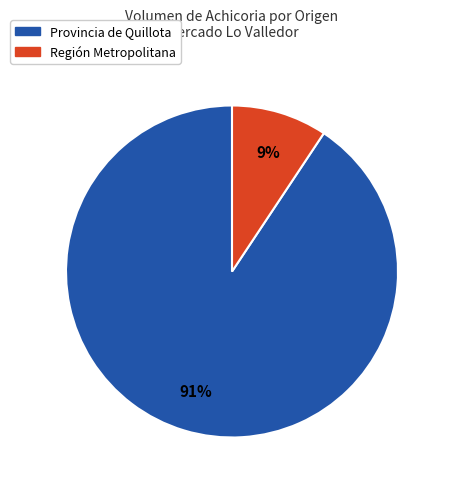

To the nearest percent, what is the average slice percentage?

50%